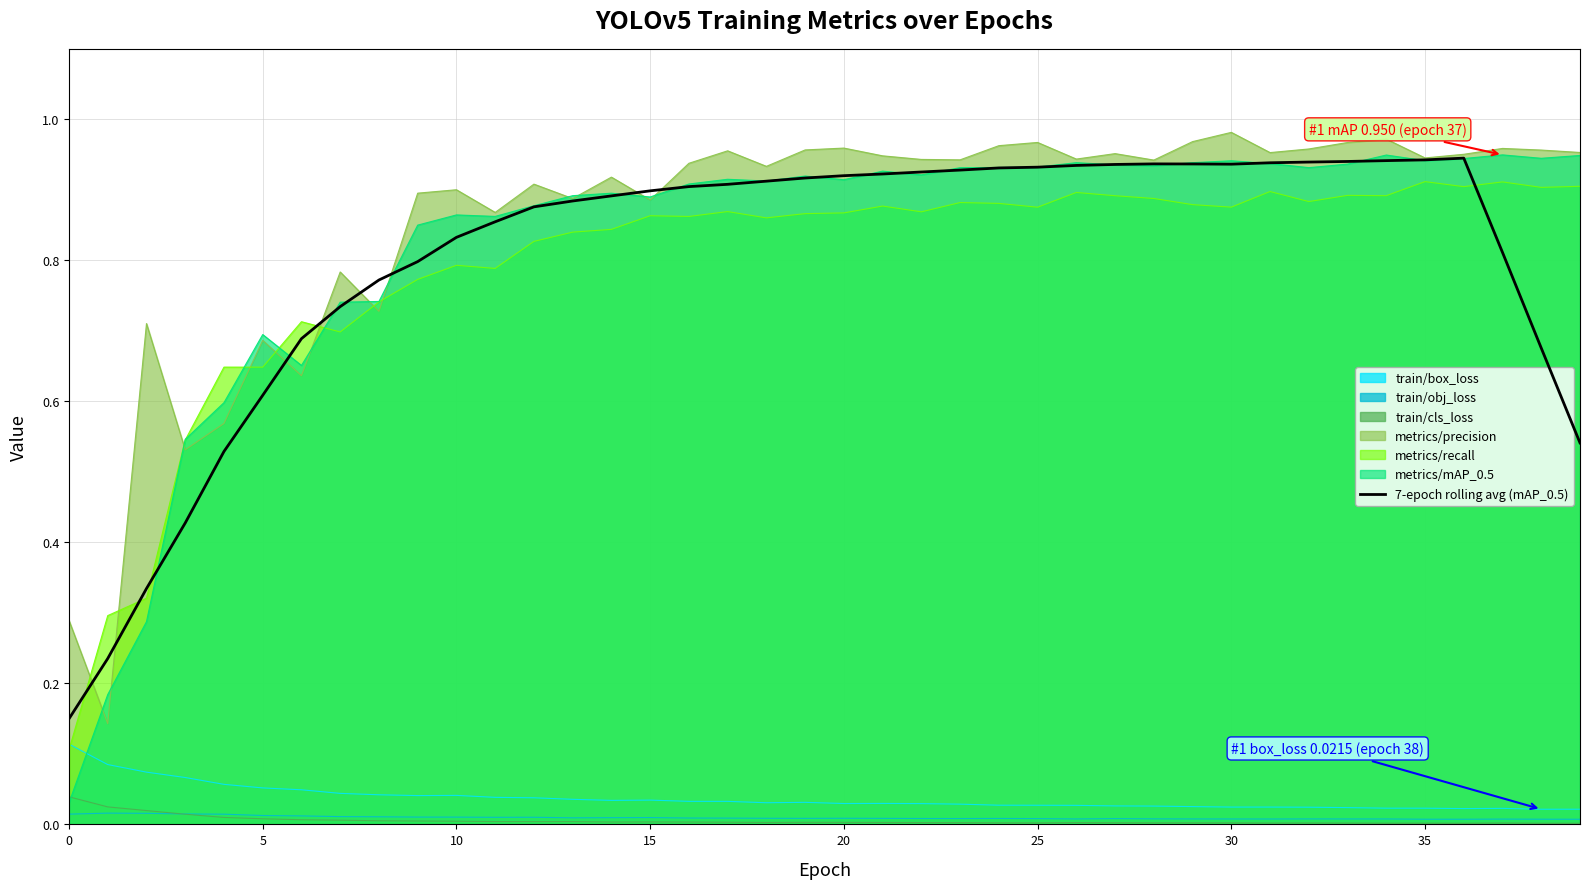

What is the label of the 22nd point from the right?

18